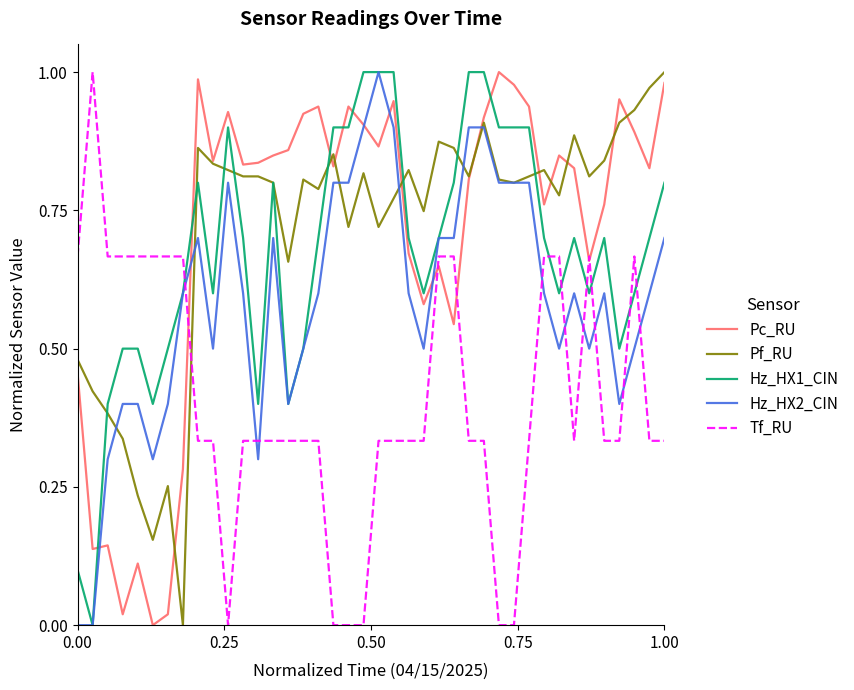

What are all the series names shown in the legend?

Pc_RU, Pf_RU, Hz_HX1_CIN, Hz_HX2_CIN, Tf_RU